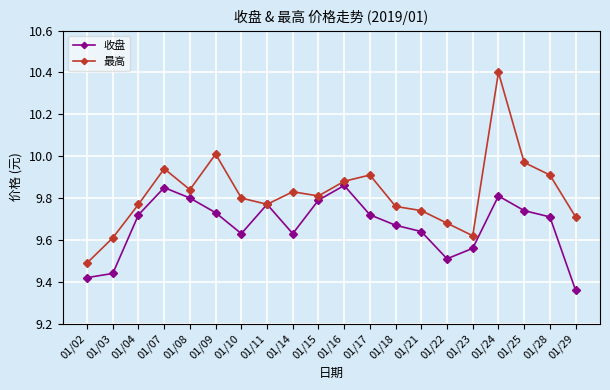

Which category has the lowest value across all series?

01/29